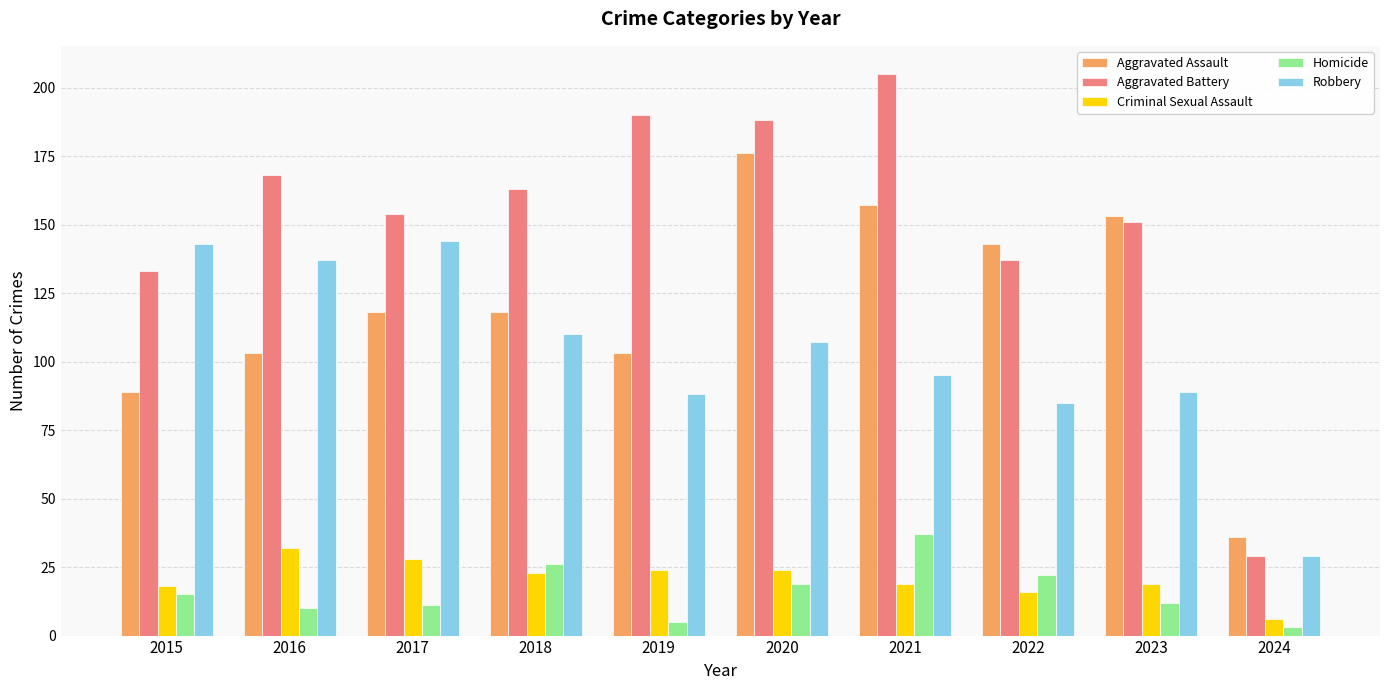

Is it true that Homicide equals 42 at 2018?

False